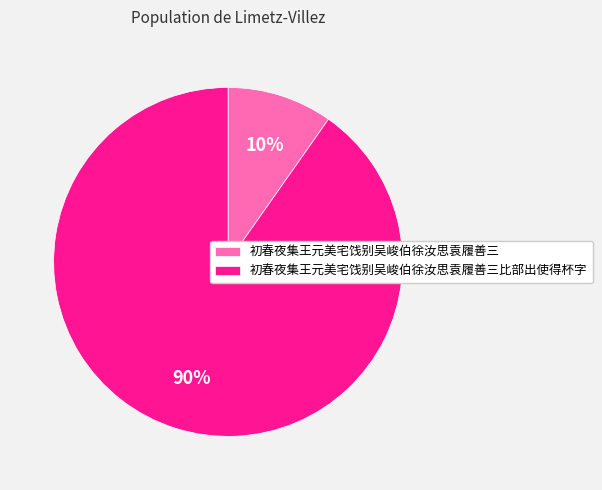

Between 初春夜集王元美宅饯别吴峻伯徐汝思袁履善三比部出使得杯字 and 初春夜集王元美宅饯别吴峻伯徐汝思袁履善三, which is larger?

初春夜集王元美宅饯别吴峻伯徐汝思袁履善三比部出使得杯字